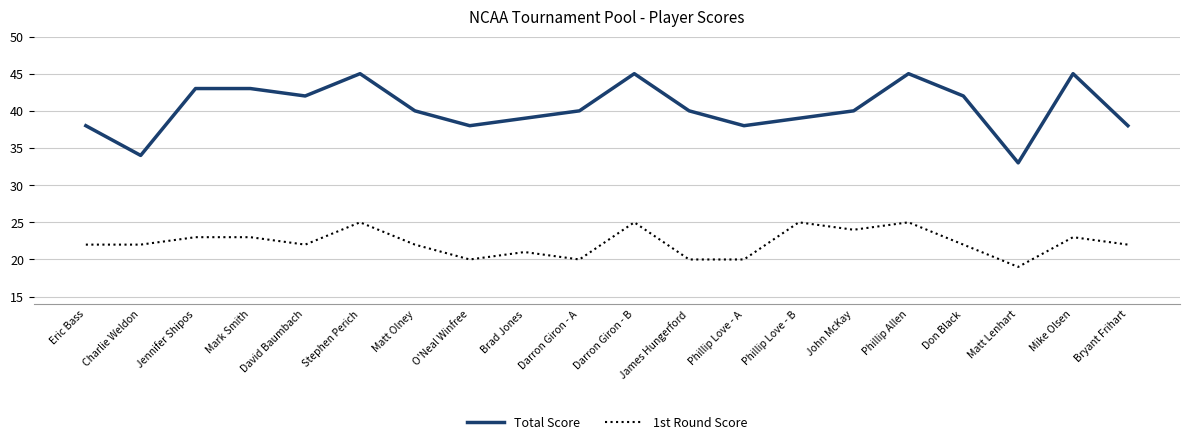

How many distinct data groups are displayed?

2